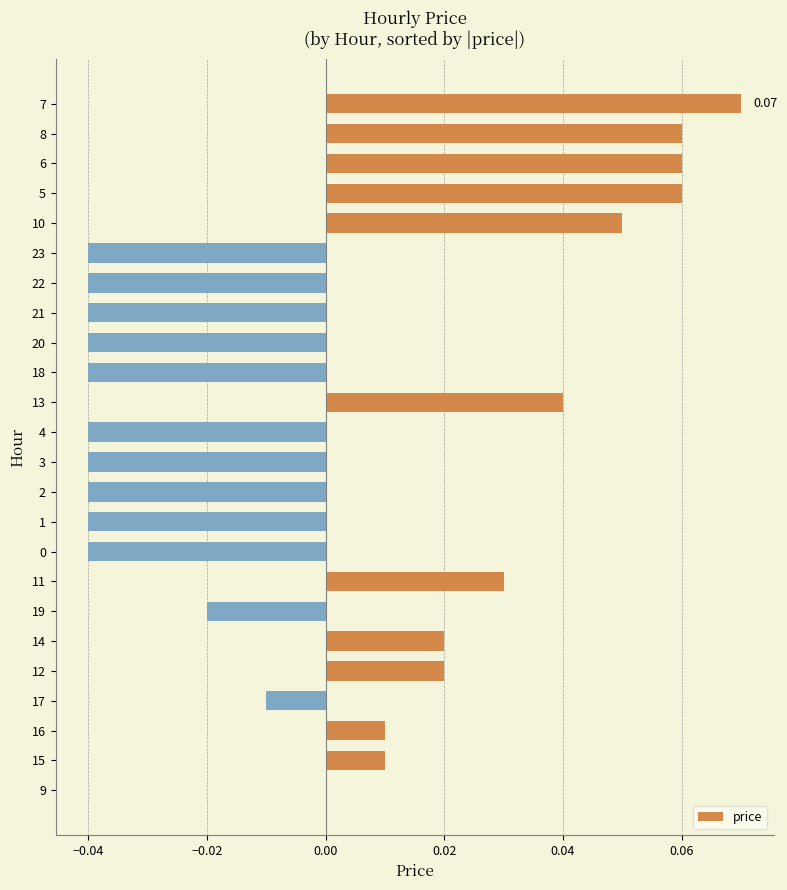

How many data points does each series have?

24